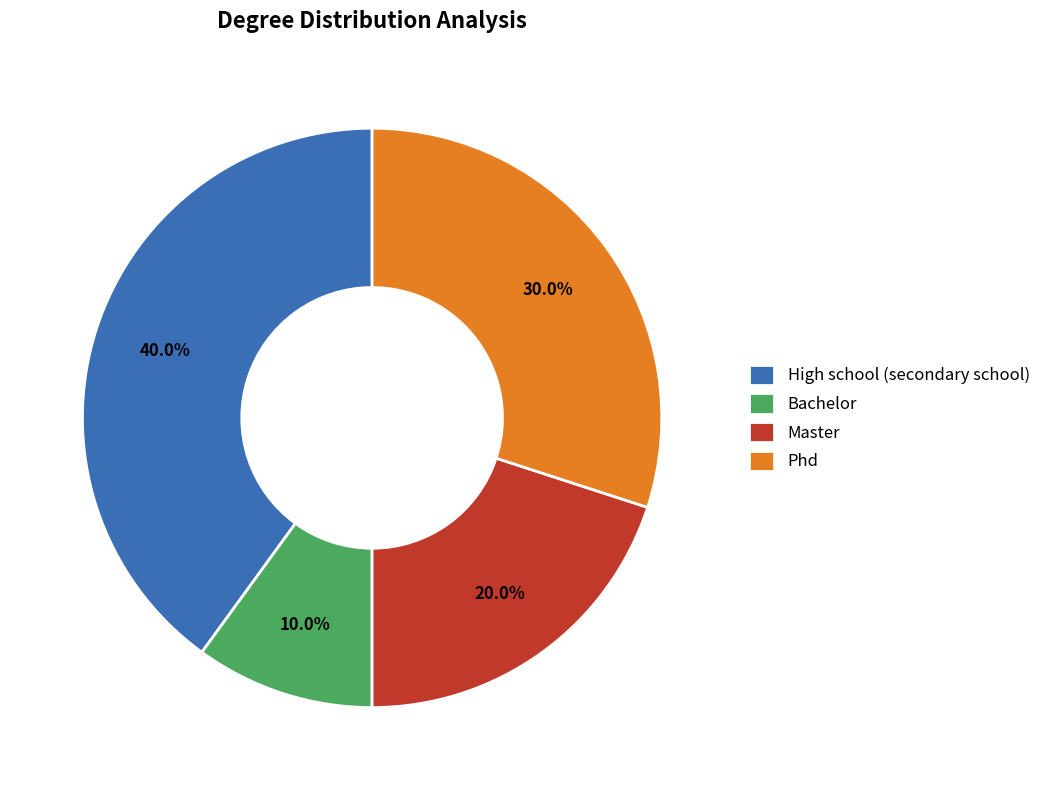

To the nearest percent, what portion does Bachelor represent?

10%